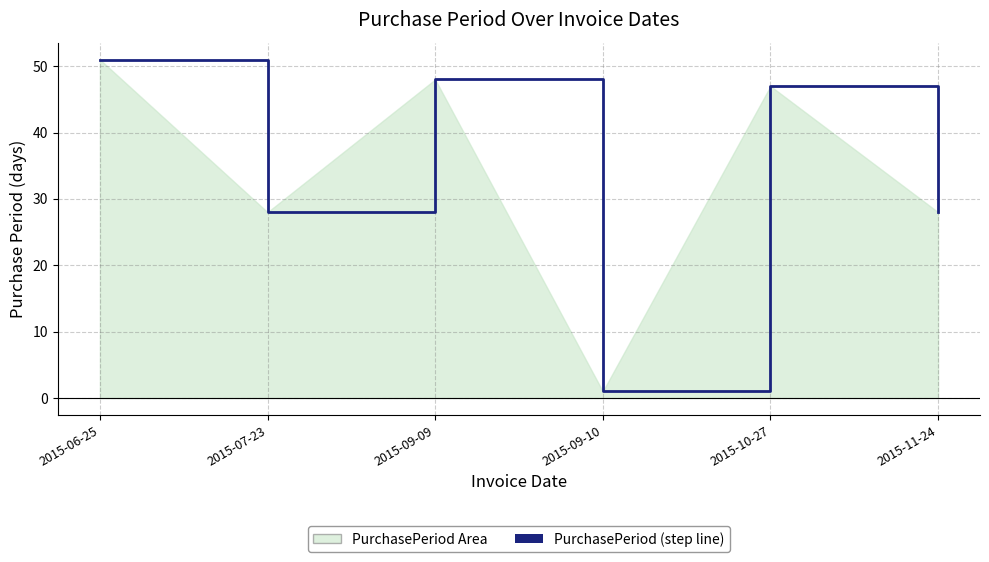

What position from the left is 2015-07-23?

2